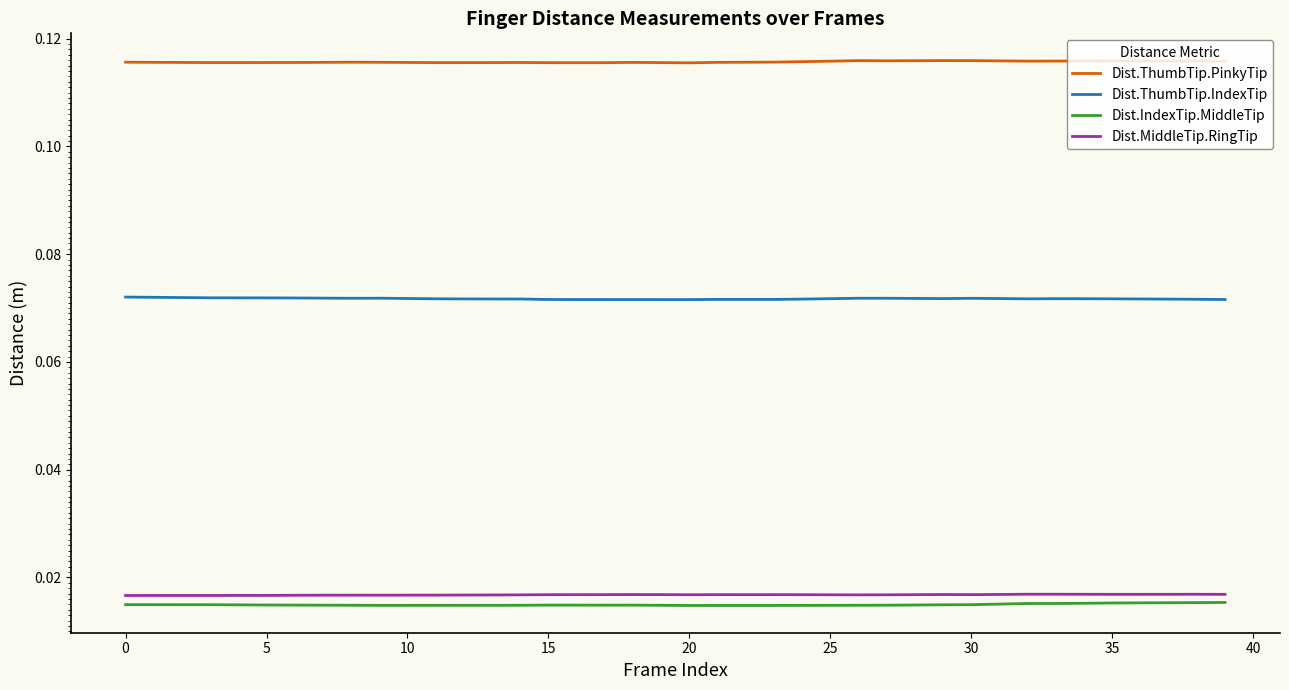

True or false: Dist.MiddleTip.RingTip and Dist.ThumbTip.PinkyTip intersect in this chart.

False